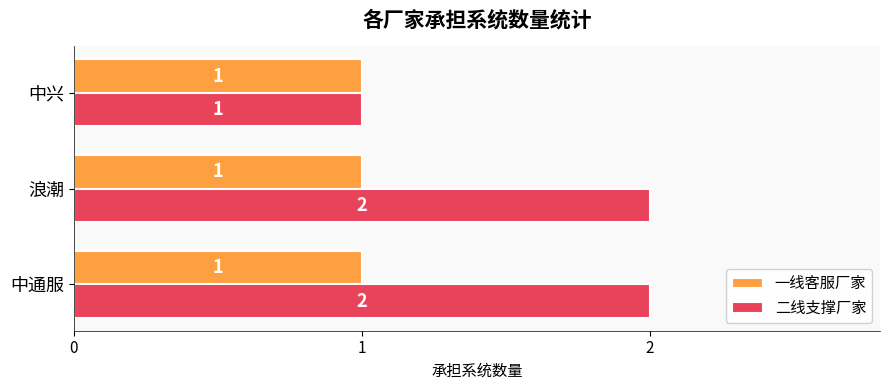

Rank the series by their maximum value, from lowest to highest.

一线客服厂家, 二线支撑厂家